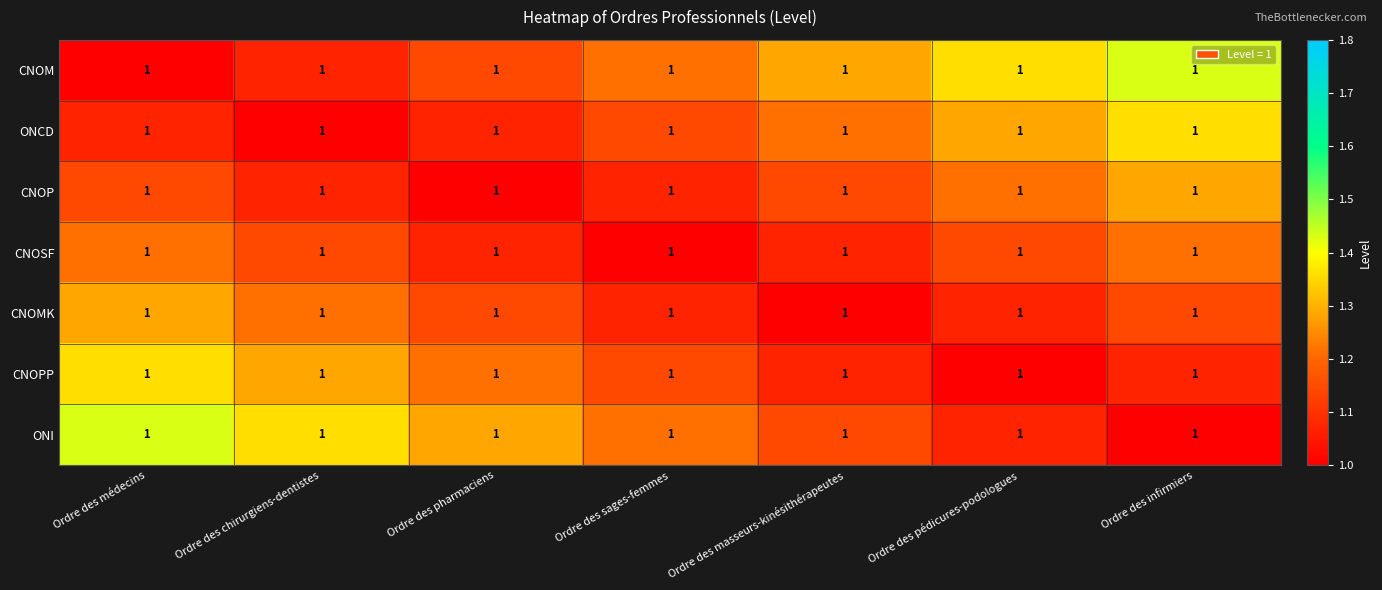

Which series has the widest spread of values?

CNOM